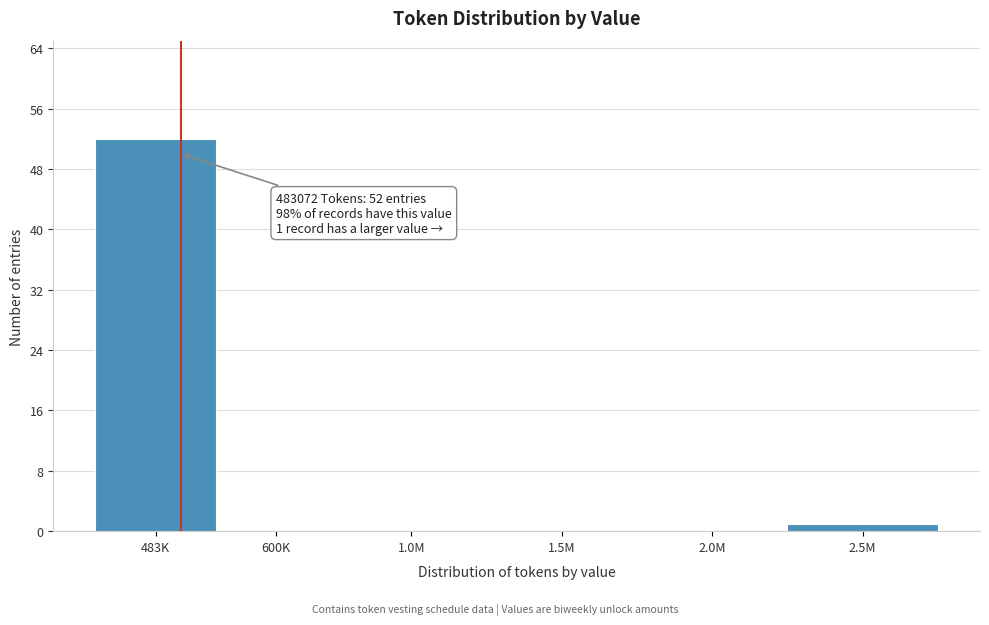

Reading left to right, what are all the values shown in this chart?

483K=52	600K=0	1.0M=0	1.5M=0	2.0M=0	2.5M=1